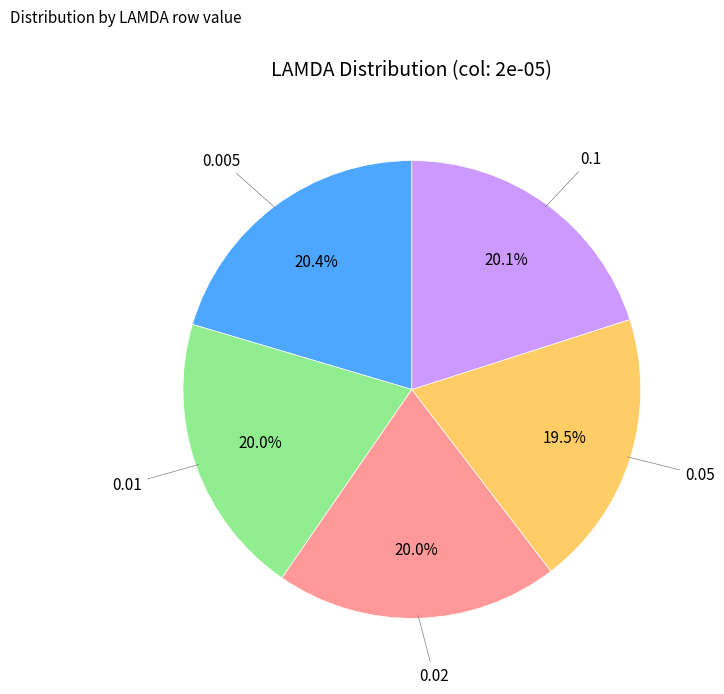

Is there any slice that represents more than half of the pie?

No